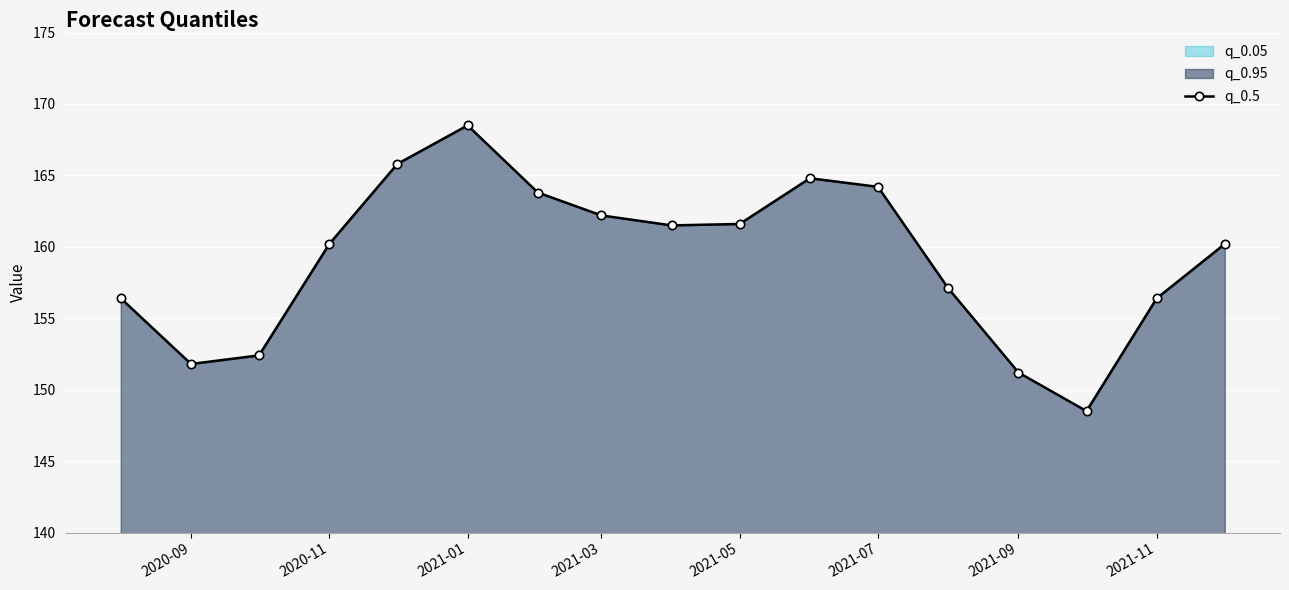

Where is the first local minimum?

2020-09